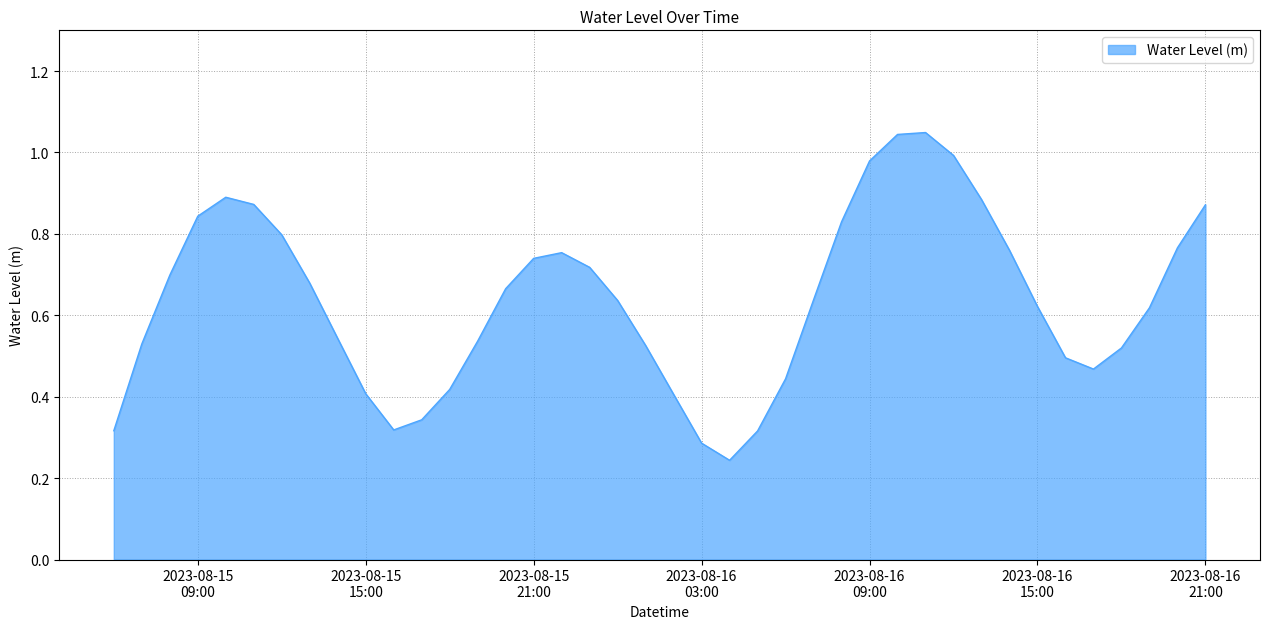

Does the chart have visible grid lines?

Yes